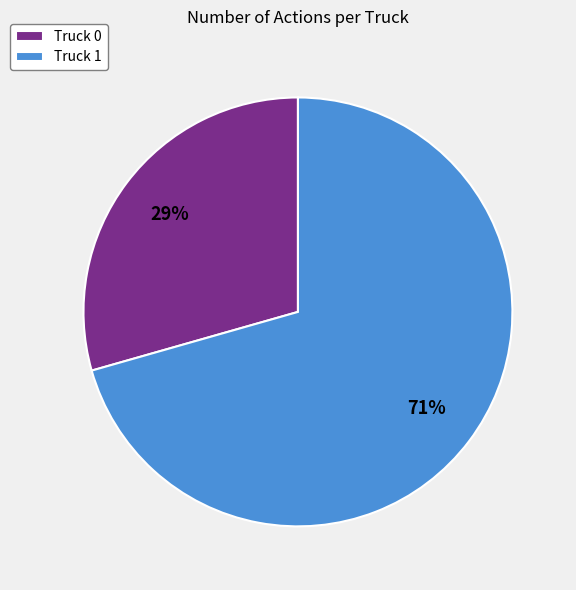

What is the largest slice in the pie chart?

Truck 1